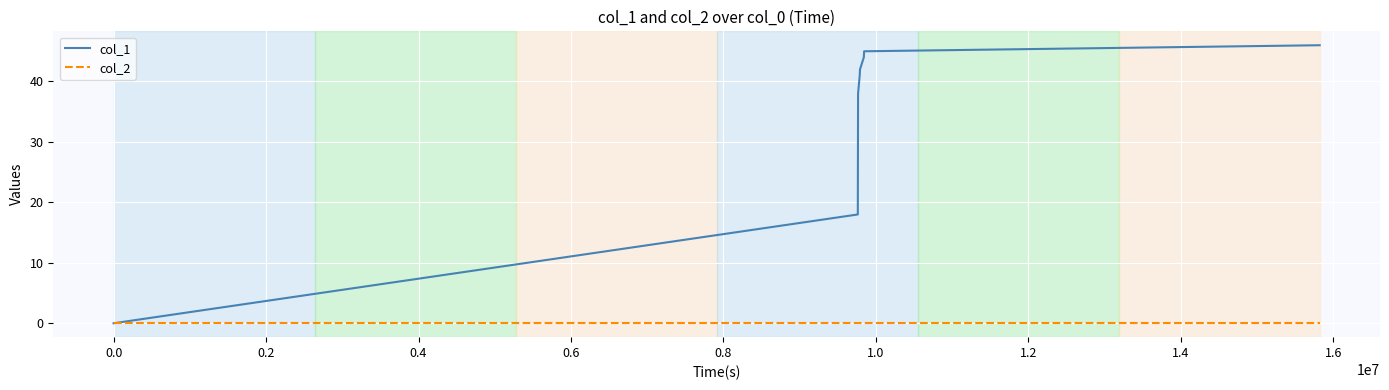

Reading left to right, extract all data points from this chart.

col_1: 0	18	38	41	42	44	45	46
col_2: 0	0	0	0	0	0	0	0